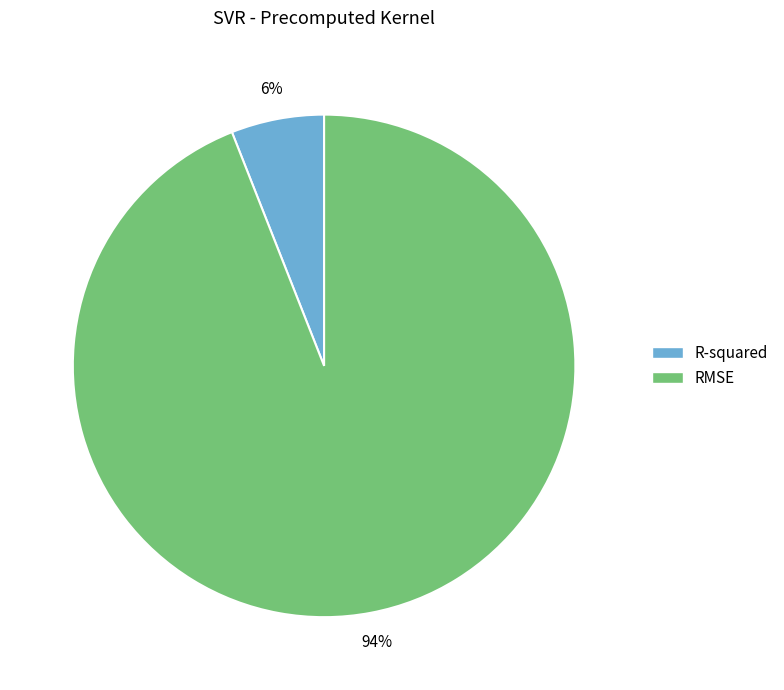

True or false: R-squared accounts for 6% of the total.

True